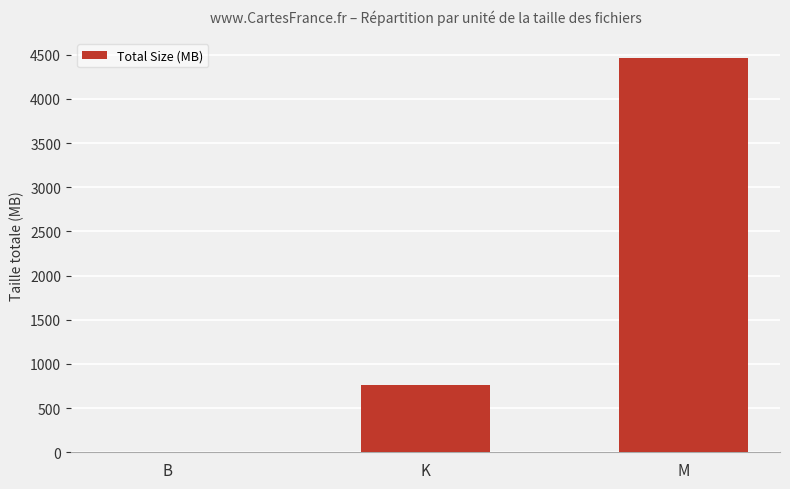

Reading left to right, extract all data points from this chart.

1.4	759.4	4463.5